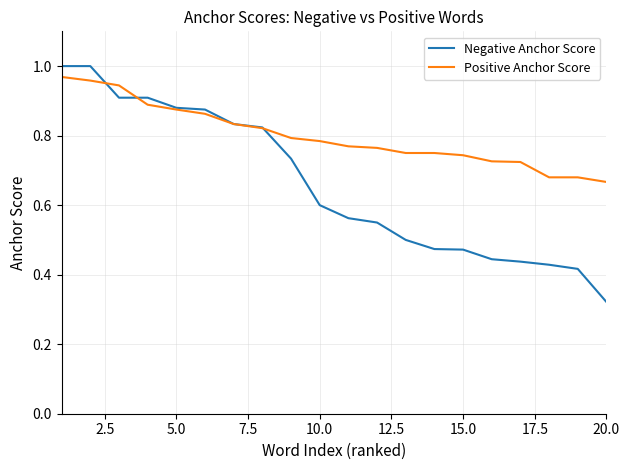

Rank the series by their average value, from lowest to highest.

Negative Anchor Score, Positive Anchor Score